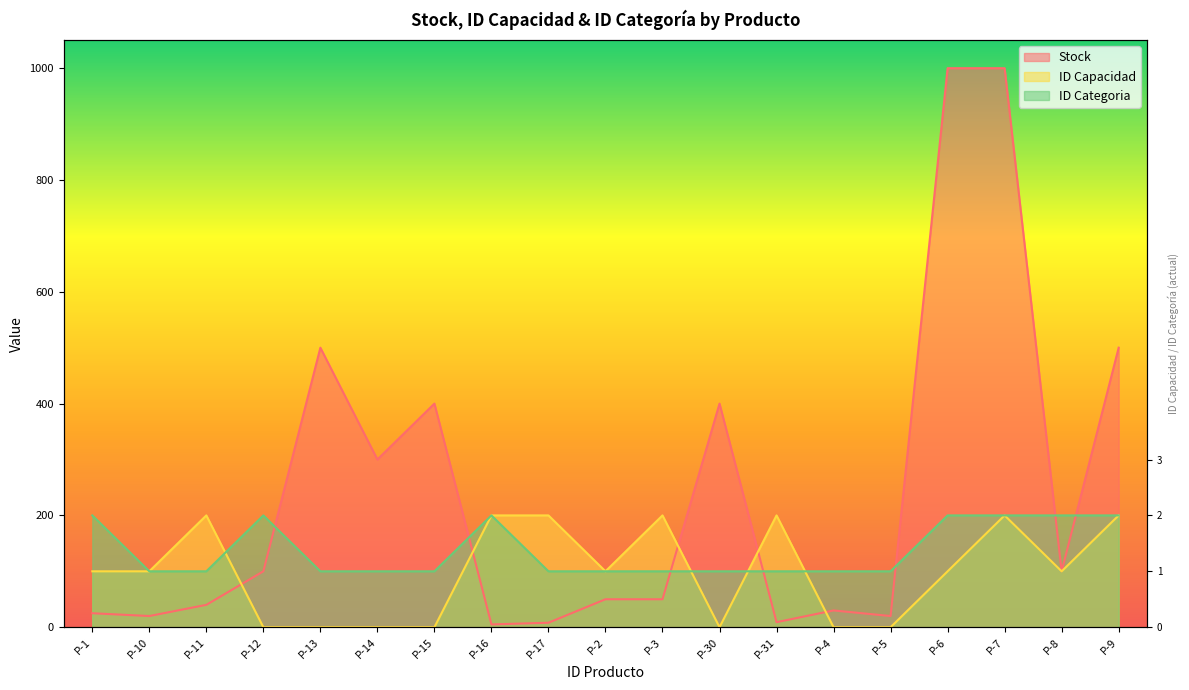

Reading right to left, what are all the values shown in this chart?

Stock: 500	100	1000	1000	20	30	9	400	50	50	8	5	400	300	500	100	40	20	25
ID Capacidad: 200	100	200	100	0	0	200	0	200	100	200	200	0	0	0	0	200	100	100
ID Categoria: 200	200	200	200	100	100	100	100	100	100	100	200	100	100	100	200	100	100	200